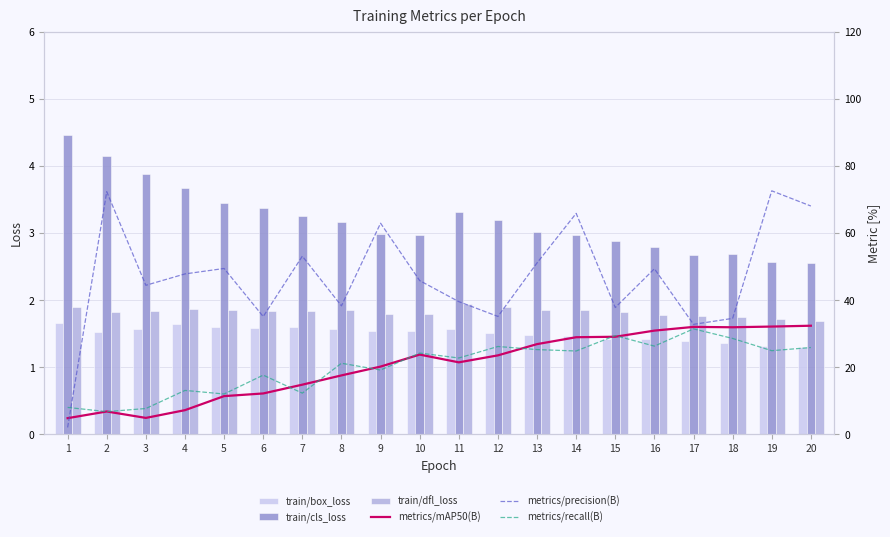

Is the value of metrics/mAP50(B) at 15 greater than the value of metrics/recall(B) at 9?

Yes